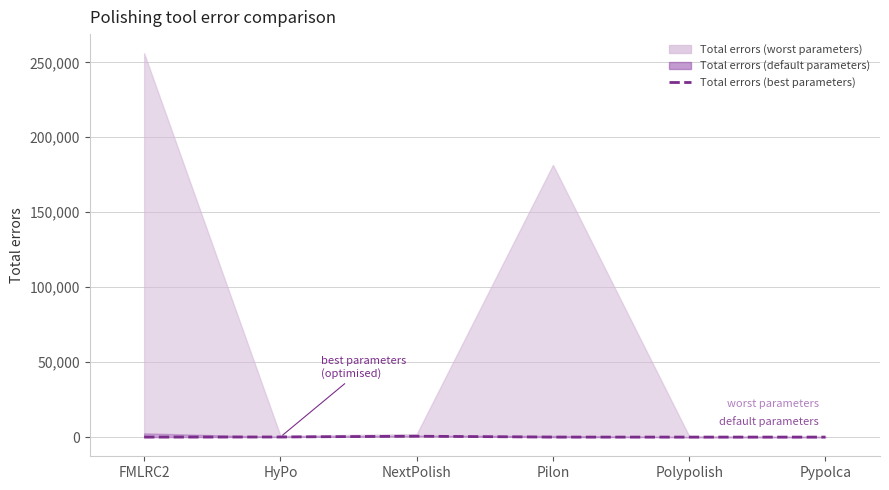

What position from the left is Polypolish?

5